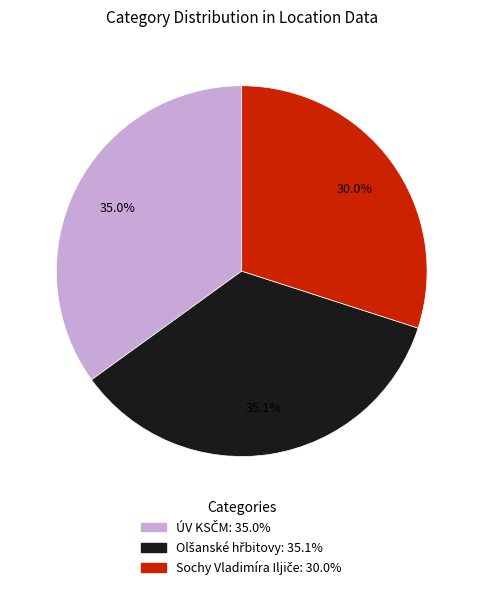

Does any single category account for the majority?

No